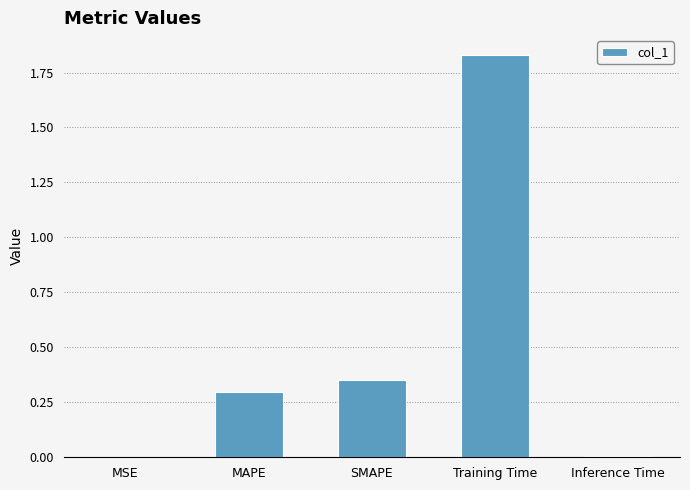

What is the change in value from MAPE to SMAPE?

+0.1